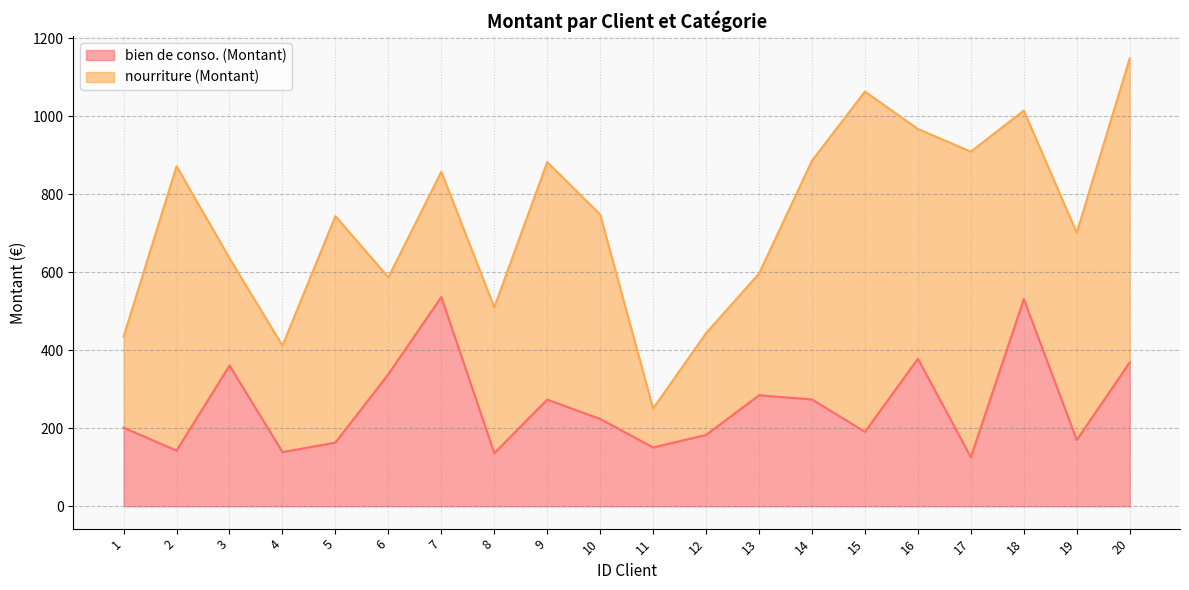

What is the difference between the values at 15 and 4?

51.8